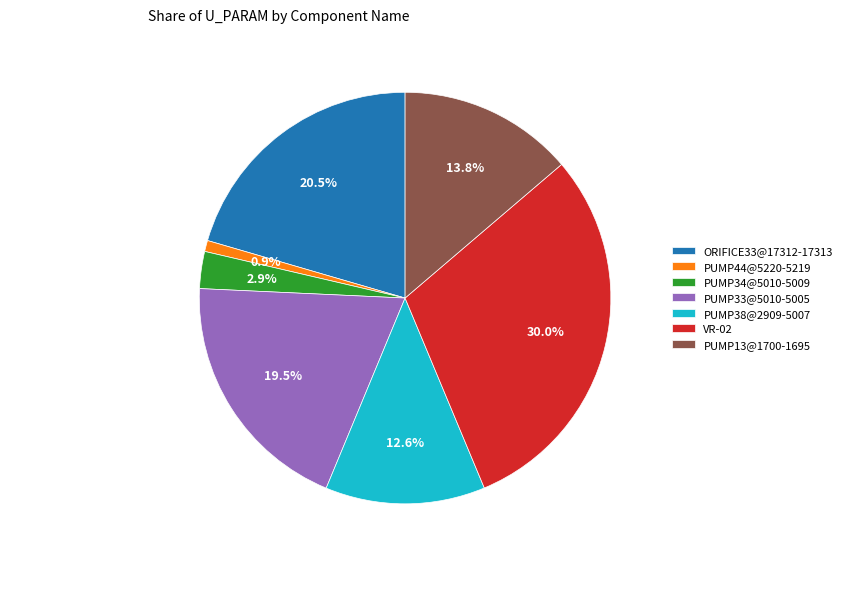

Combined, what portion of the pie is PUMP38@2909-5007 and ORIFICE33@17312-17313?

33.0%